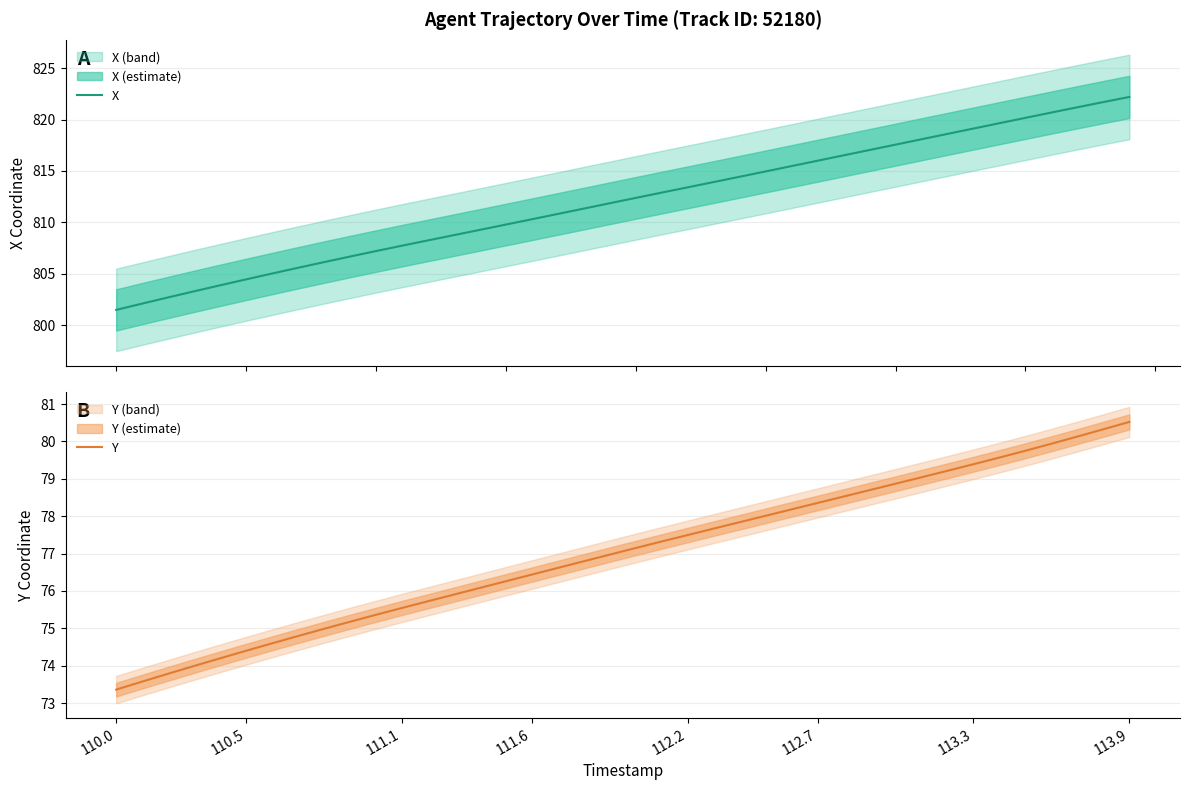

What is the lowest value of the X series?

801.5